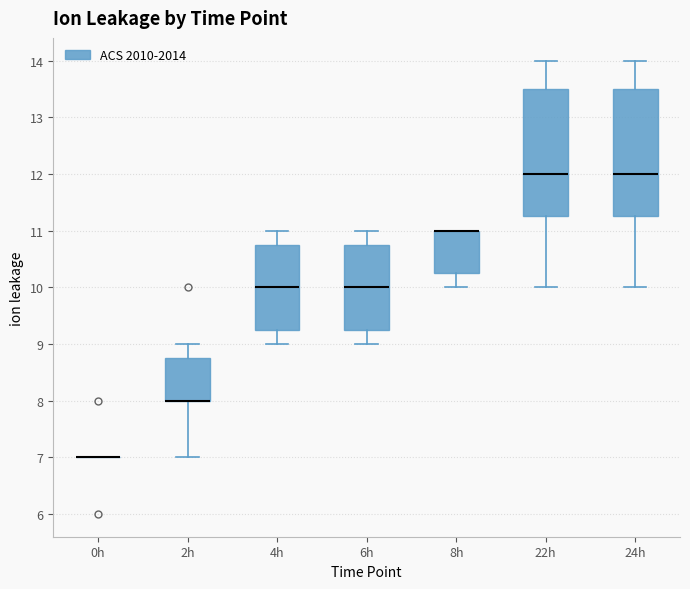

Where does the median line of the box for 24h sit on the y-axis? The values are not printed on the chart, so give them approximately, as read against the axis.

12.0